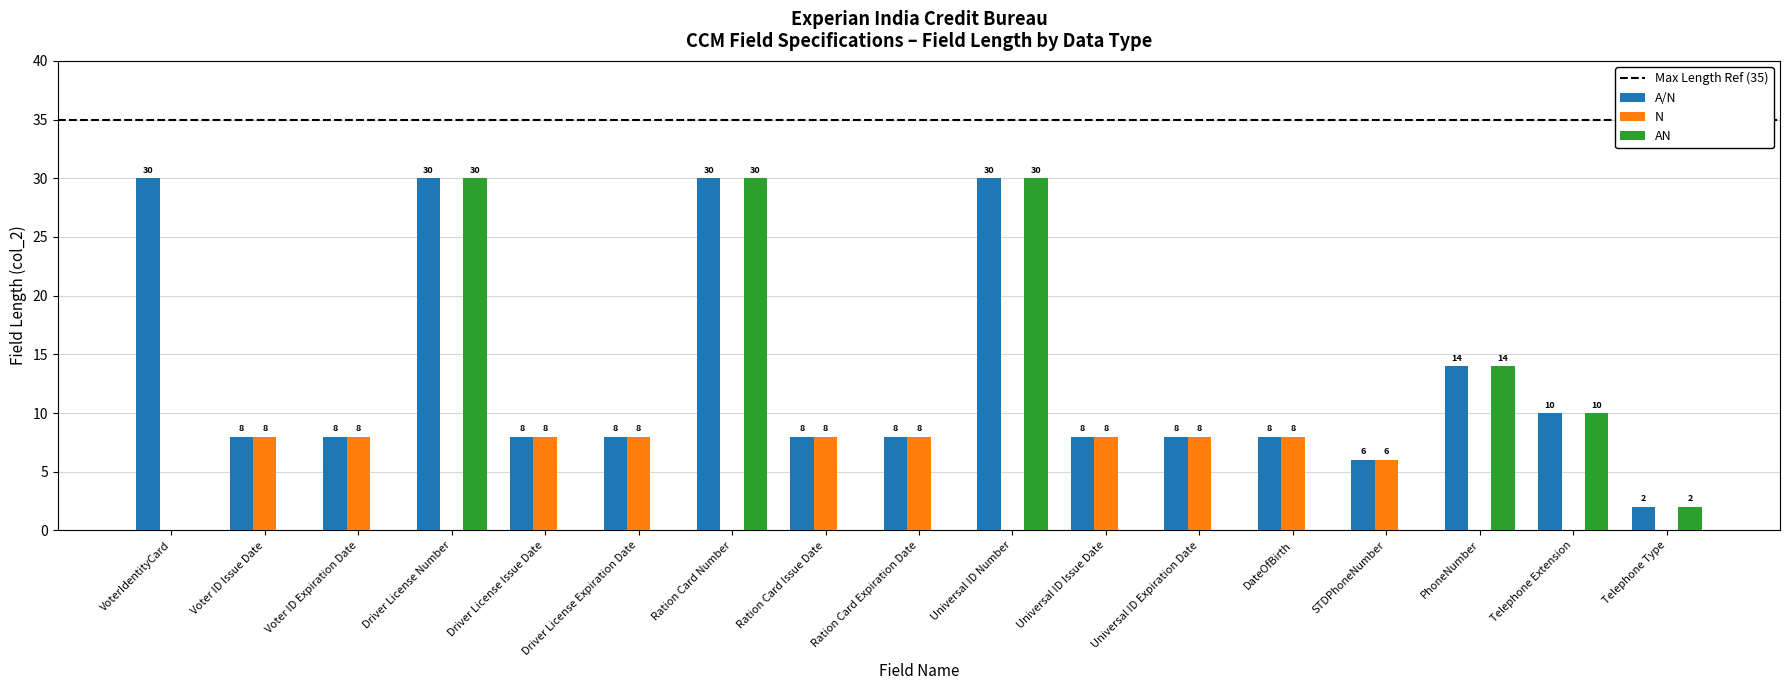

What is the total value across all series at Driver License Expiration Date?

16